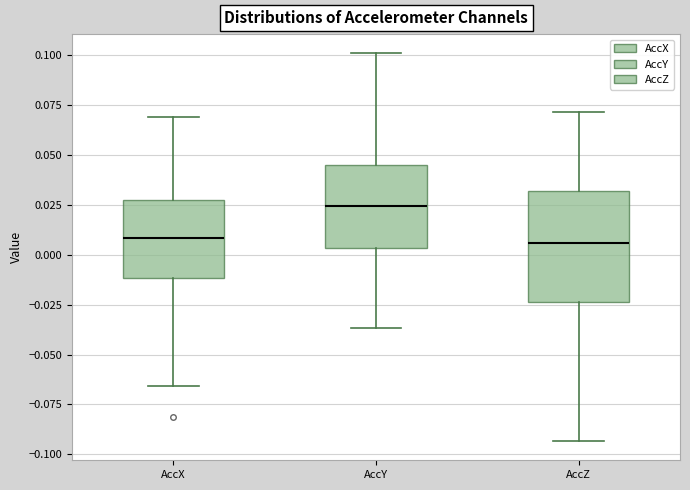

Reading left to right, transcribe this box plot: for each box, give where its median line is, the range the box spans, and where its two whiskers end, as read against the y-axis. The values are not printed on the chart, so give them approximately, as read against the axis.

AccX: median 0.010, box -0.010 to 0.030, whiskers -0.065 to 0.070
AccY: median 0.025, box 0.005 to 0.045, whiskers -0.035 to 0.100
AccZ: median 0.005, box -0.025 to 0.030, whiskers -0.095 to 0.070